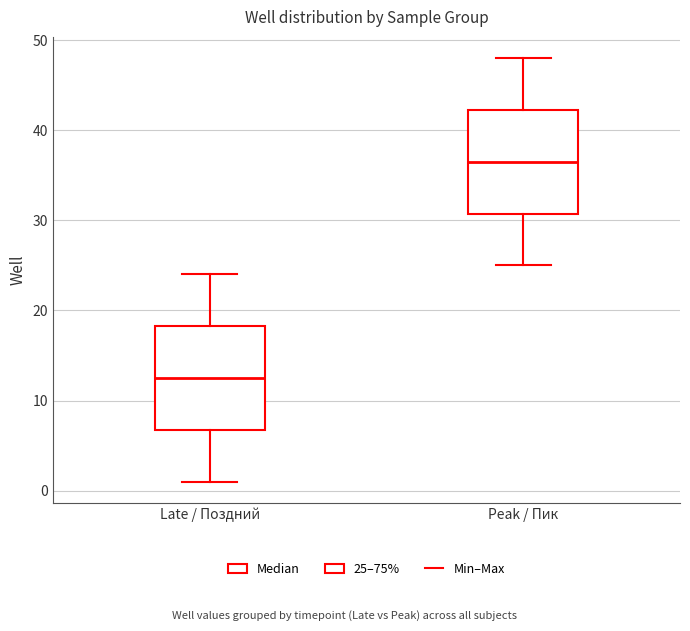

Reading left to right, transcribe this box plot: for each box, give where its median line is, the range the box spans, and where its two whiskers end, as read against the y-axis. The values are not printed on the chart, so give them approximately, as read against the axis.

Late / Поздний: median 13, box 7 to 18, whiskers 1 to 24
Peak / Пик: median 37, box 31 to 42, whiskers 25 to 48